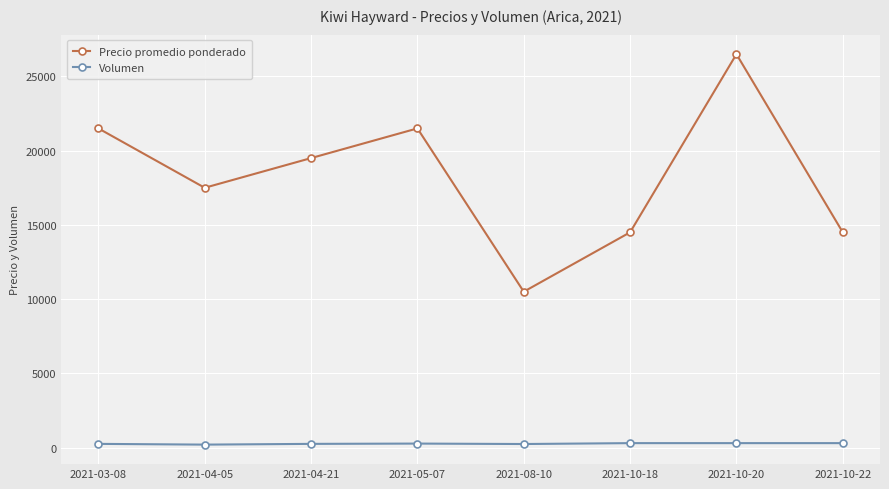

What is the label of the 8th point from the left?

2021-10-22